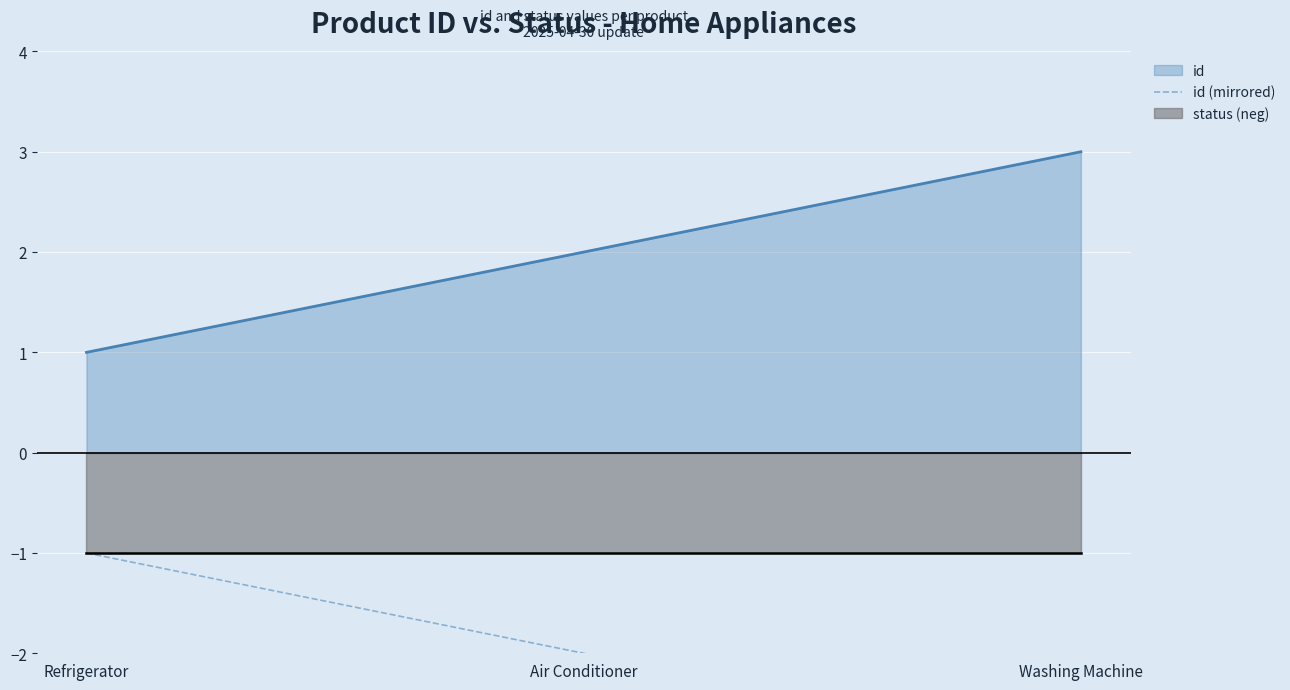

Rank the categories by id value from lowest to highest.

Refrigerator, Air Conditioner, Washing Machine